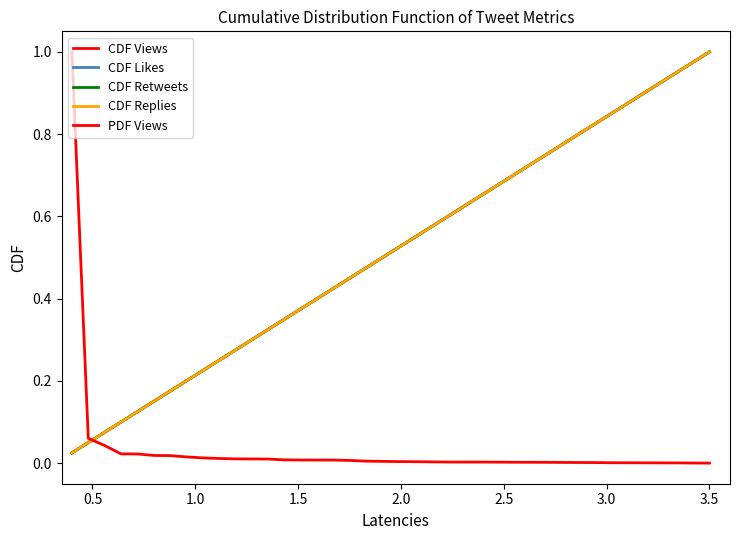

Does the chart have visible grid lines?

No